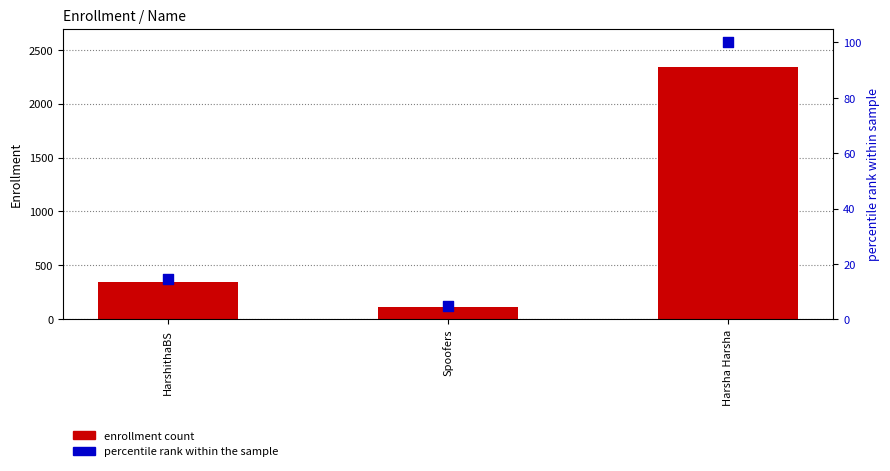

At how many categories does at least one series exceed 516?

1